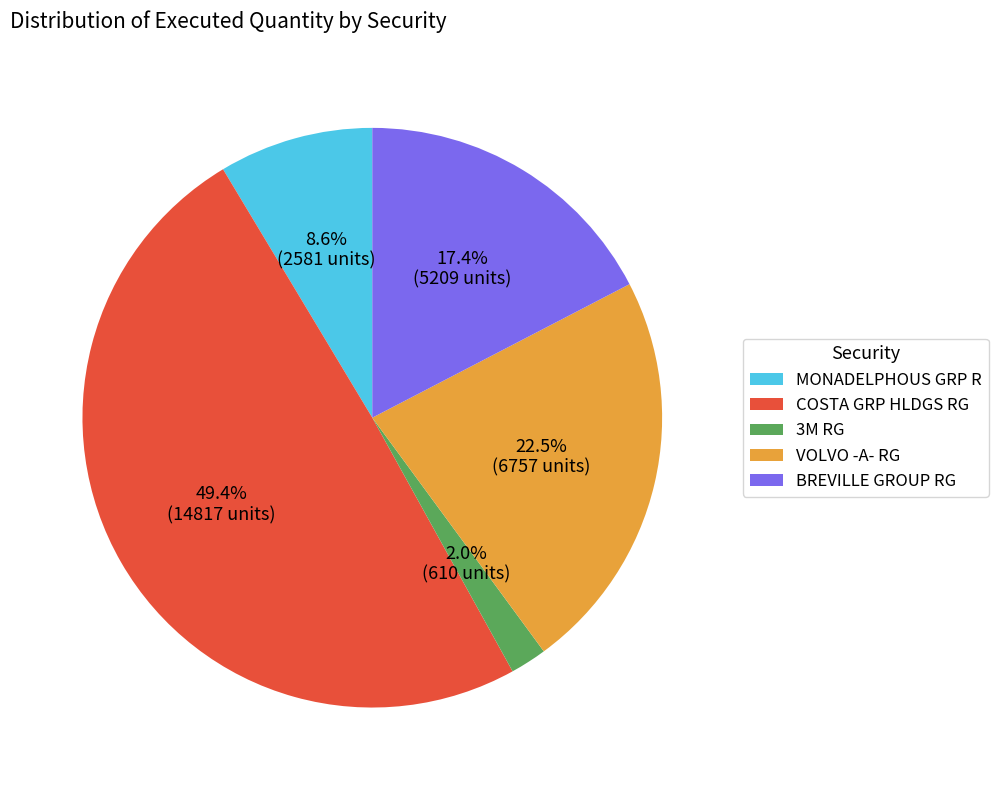

Count the number of slices in the pie.

5